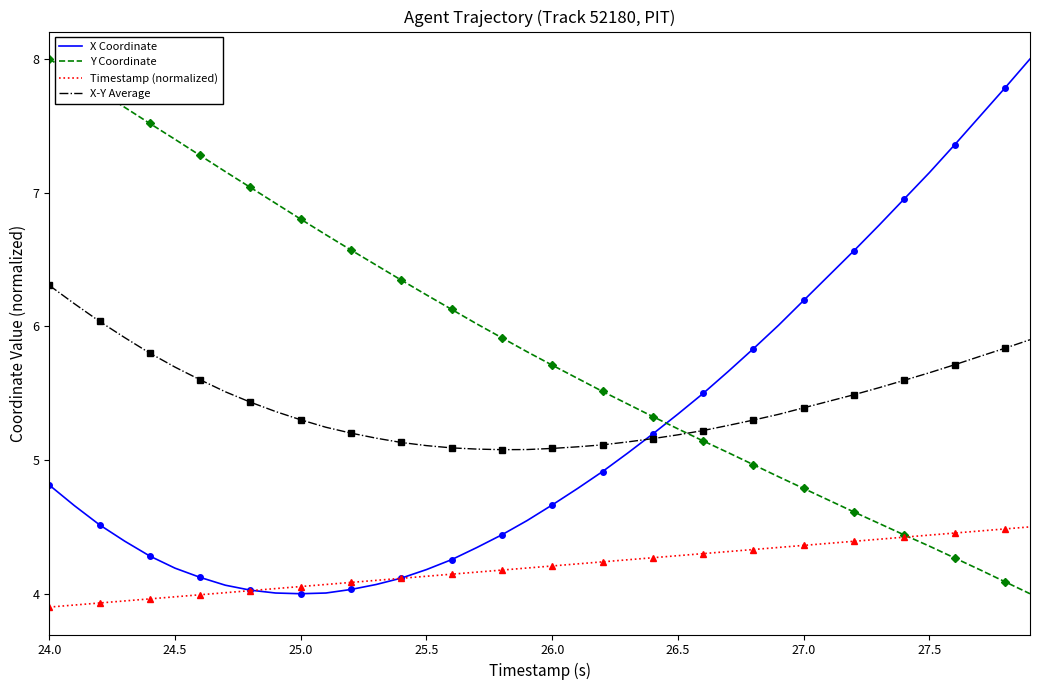

The value of Timestamp (normalized) at 26.0 is 7.2. True or false?

False